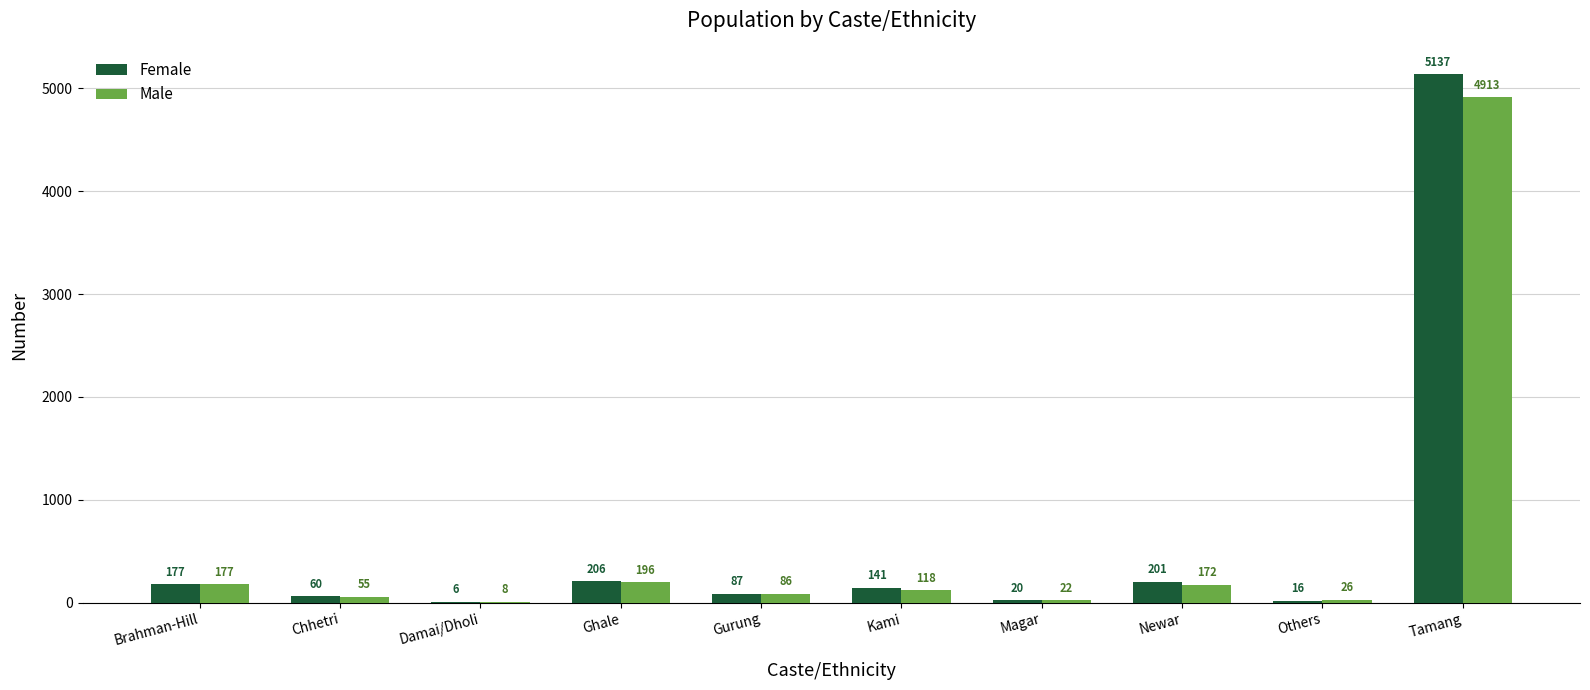

Between Chhetri and Ghale, which series saw the biggest shift?

Female